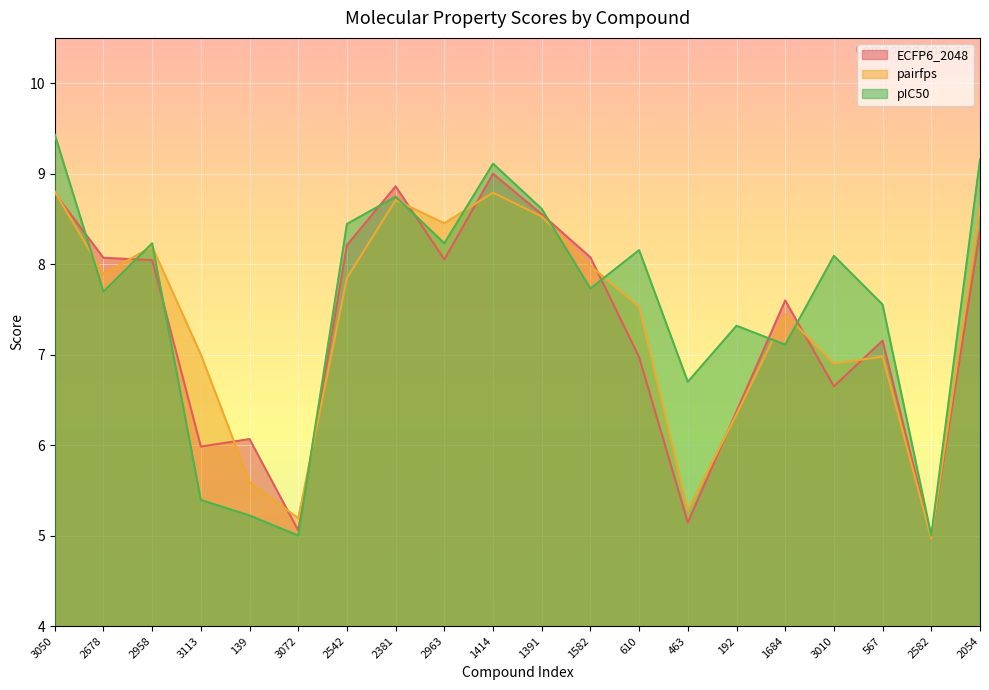

At 3010, list the series in order from largest to smallest.

pIC50, pairfps, ECFP6_2048